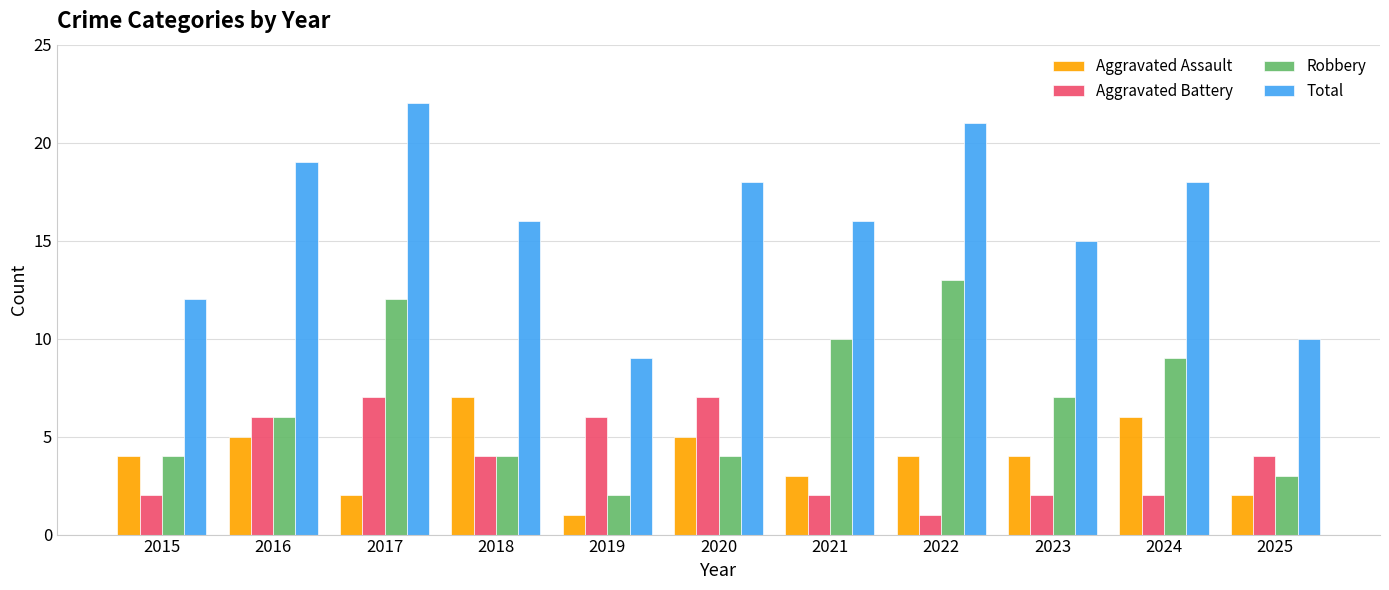

Which series has the largest total across all categories?

Total